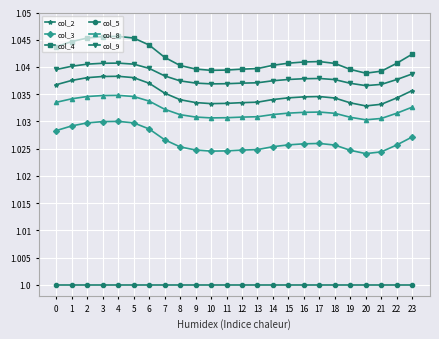

Count the col_2 values in the range 1 to 2.

24